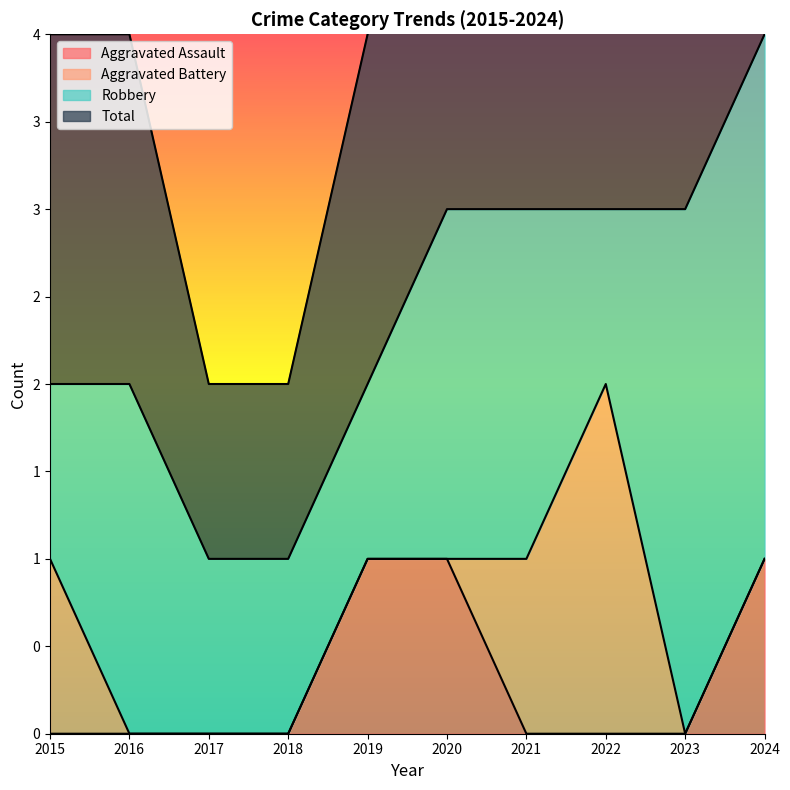

Does the chart have visible grid lines?

No